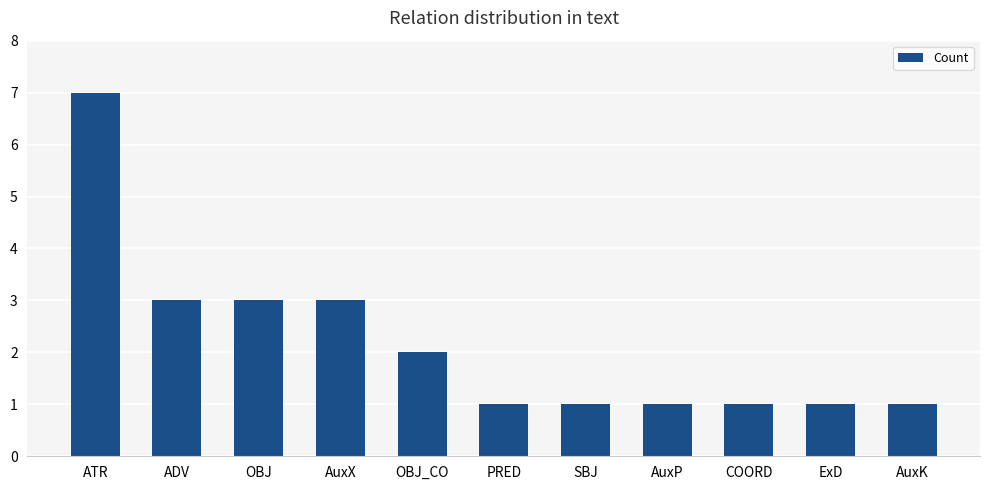

What is the sum of all values?

24